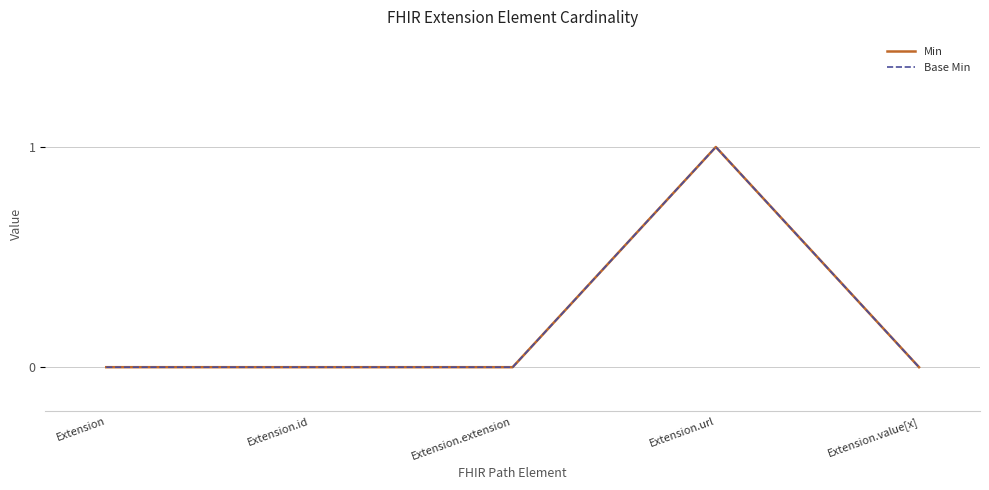

Is this an area chart (filled region under the line)?

No